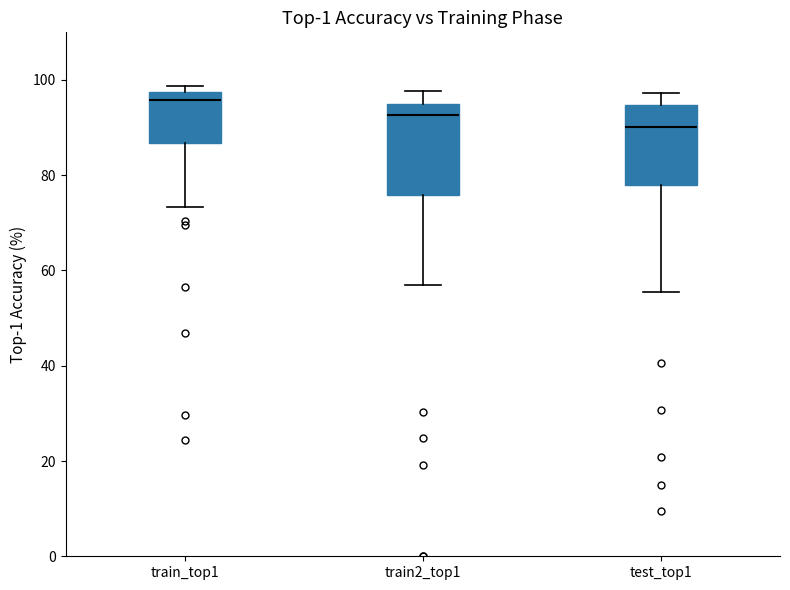

Reading left to right, transcribe this box plot: for each box, give where its median line is, the range the box spans, and where its two whiskers end, as read against the y-axis. The values are not printed on the chart, so give them approximately, as read against the axis.

train_top1: median 96, box 86 to 98, whiskers 74 to 98 (just above the box's upper edge)
train2_top1: median 92, box 76 to 96, whiskers 56 to 98
test_top1: median 90, box 78 to 94, whiskers 56 to 98